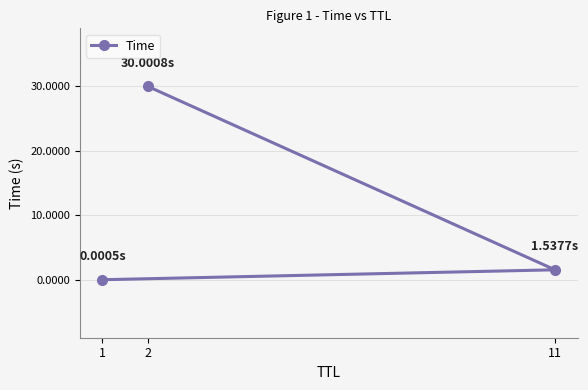

What is the difference between the maximum and minimum values?

30.0